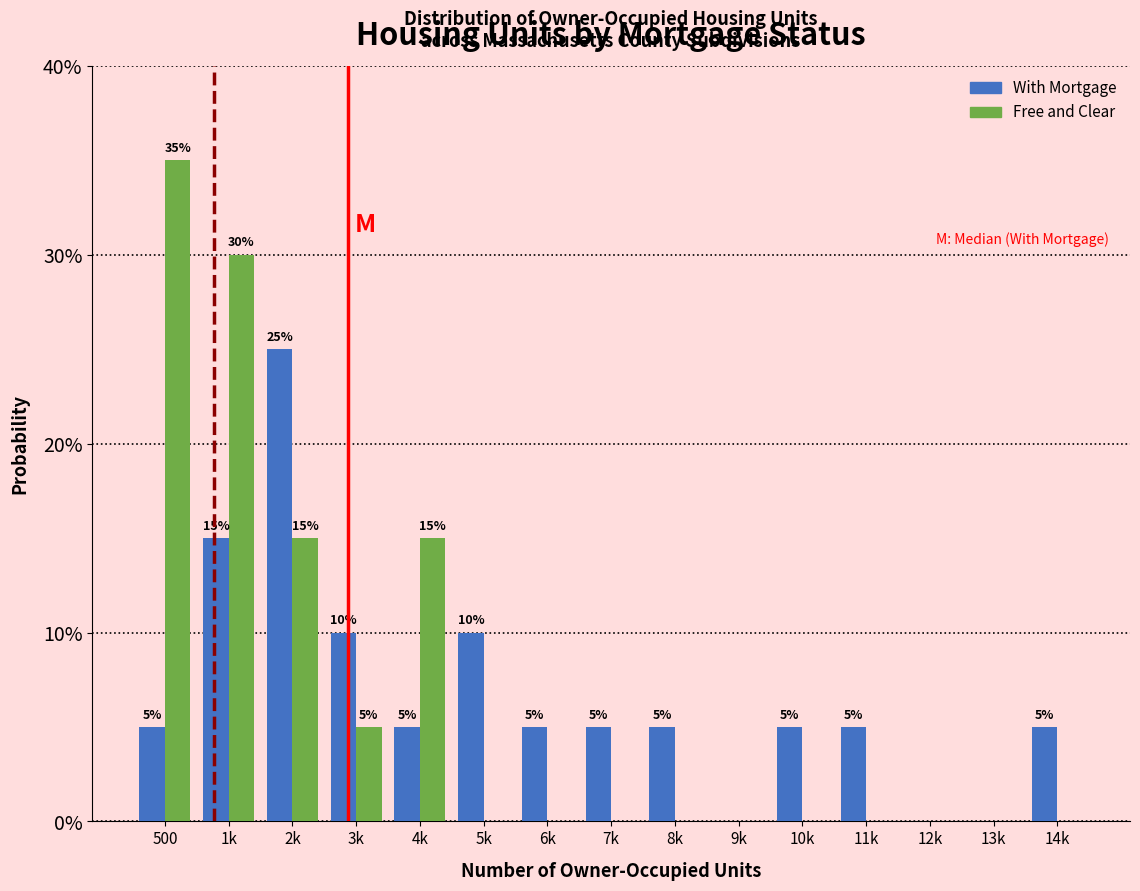

Reading left to right, extract all data points from this chart.

With Mortgage: 500=5	1k=15	2k=25	3k=10	4k=5	5k=10	6k=5	7k=5	8k=5	9k=0	10k=5	11k=5	12k=0	13k=0	14k=5
Free and Clear: 500=35	1k=30	2k=15	3k=5	4k=15	5k=0	6k=0	7k=0	8k=0	9k=0	10k=0	11k=0	12k=0	13k=0	14k=0